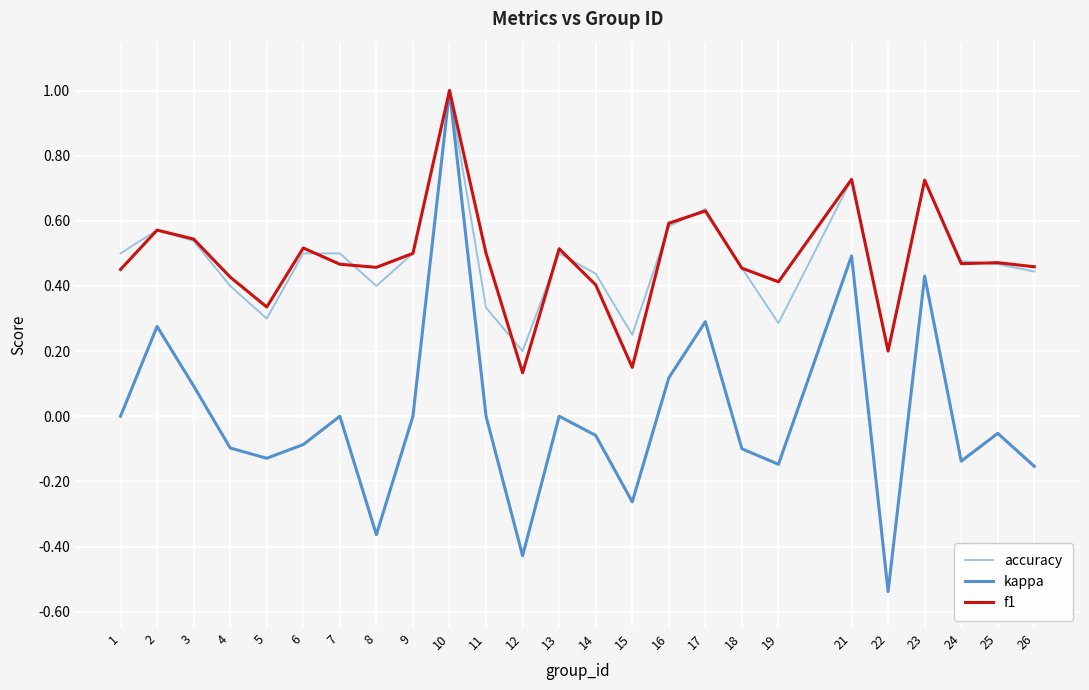

What is the greatest value displayed?

1.0